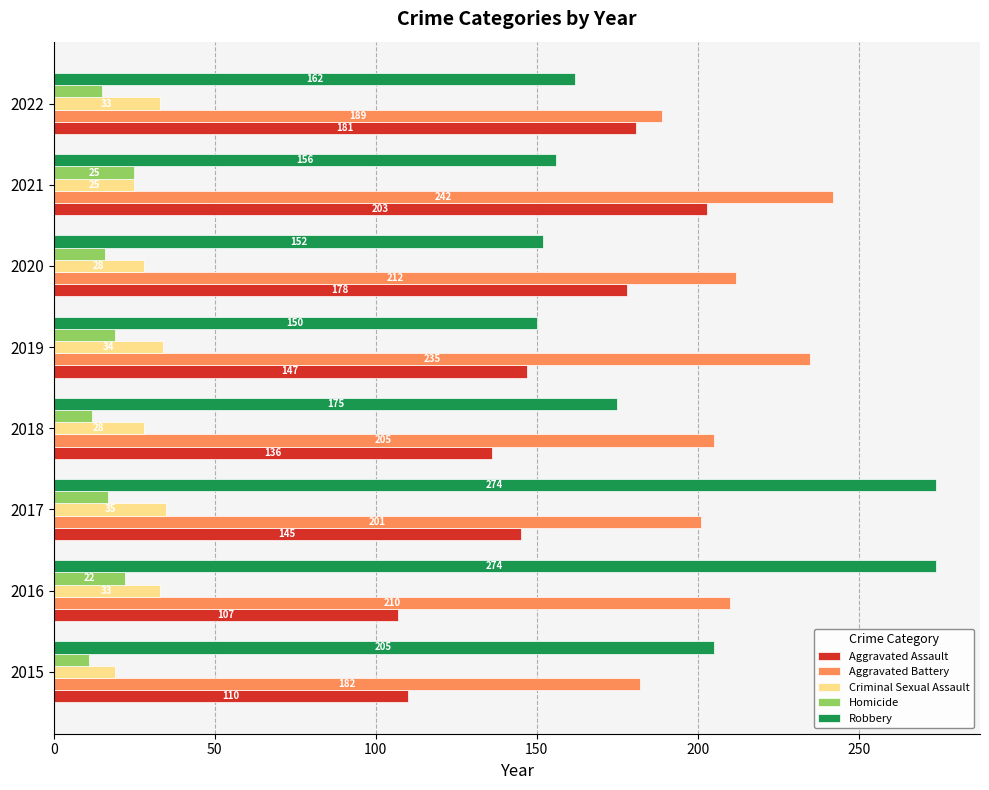

Which series has the widest spread of values?

Robbery